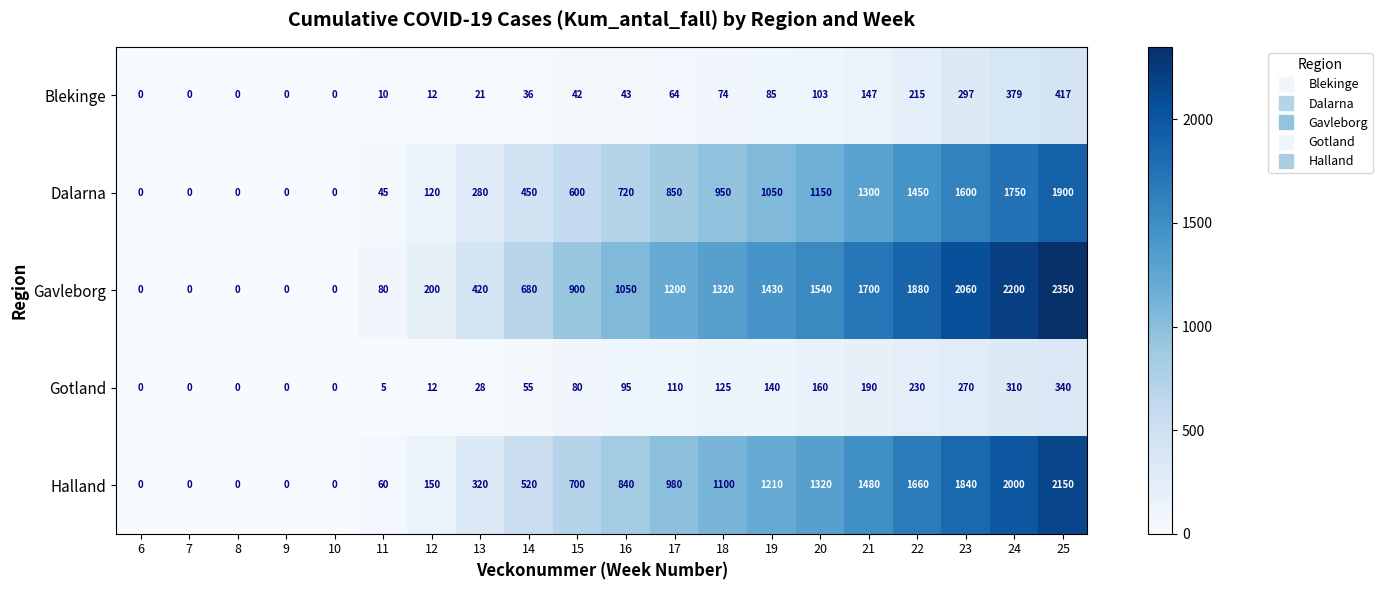

What is the difference between the Gavleborg values at 9 and 13?

420